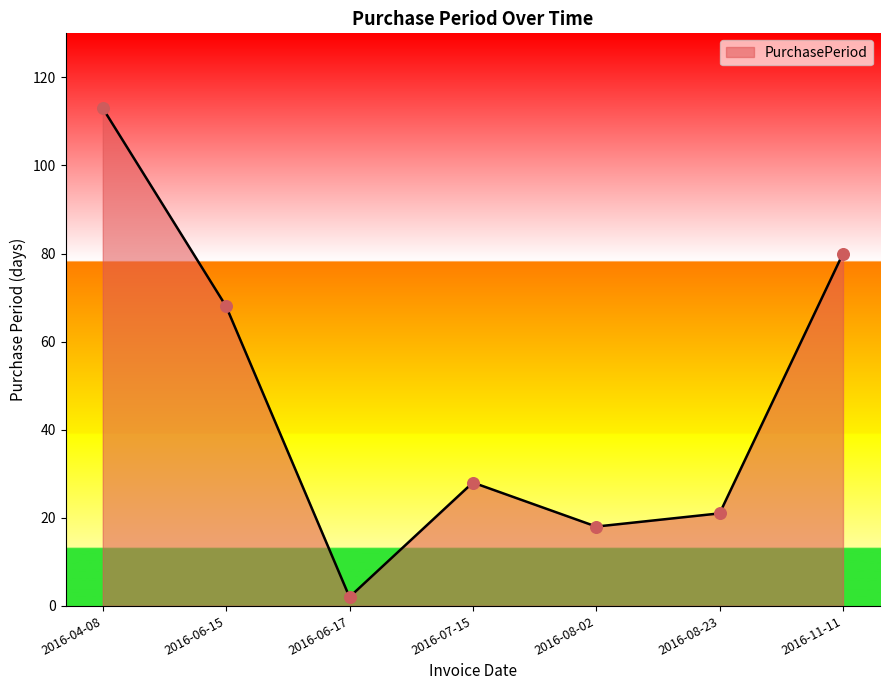

Between 2016-08-23 and 2016-04-08, which is larger?

2016-04-08